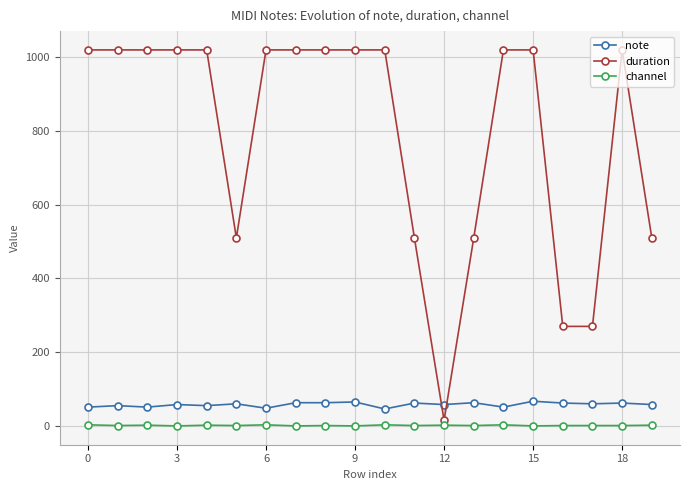

What is the sum of all duration values?

15855